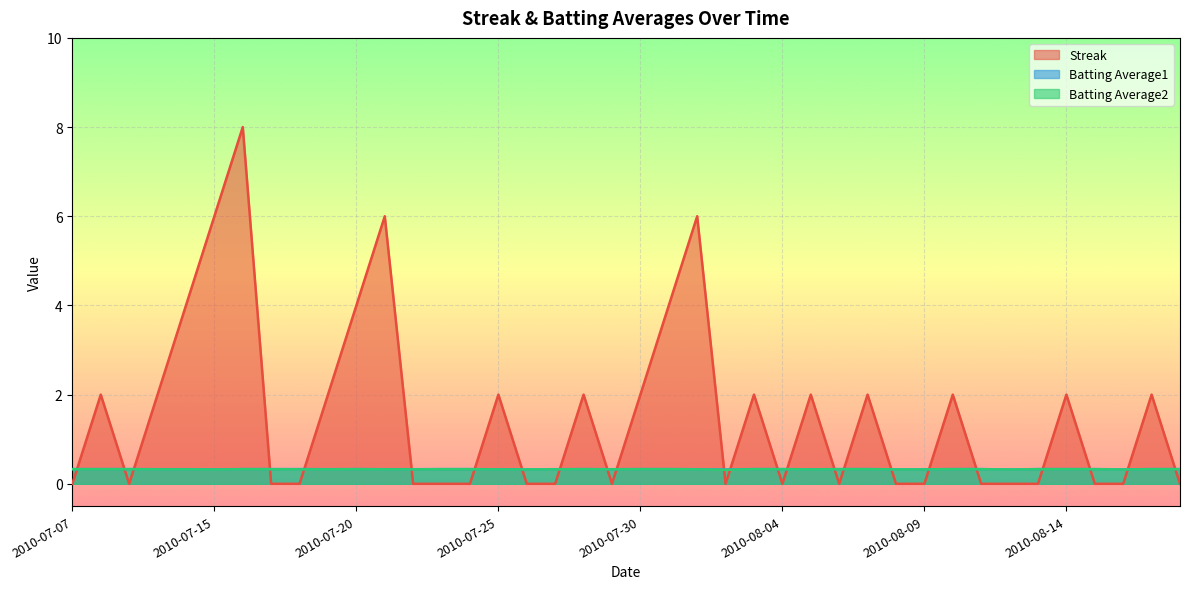

True or false: Batting Average2 and Batting Average1 intersect in this chart.

False